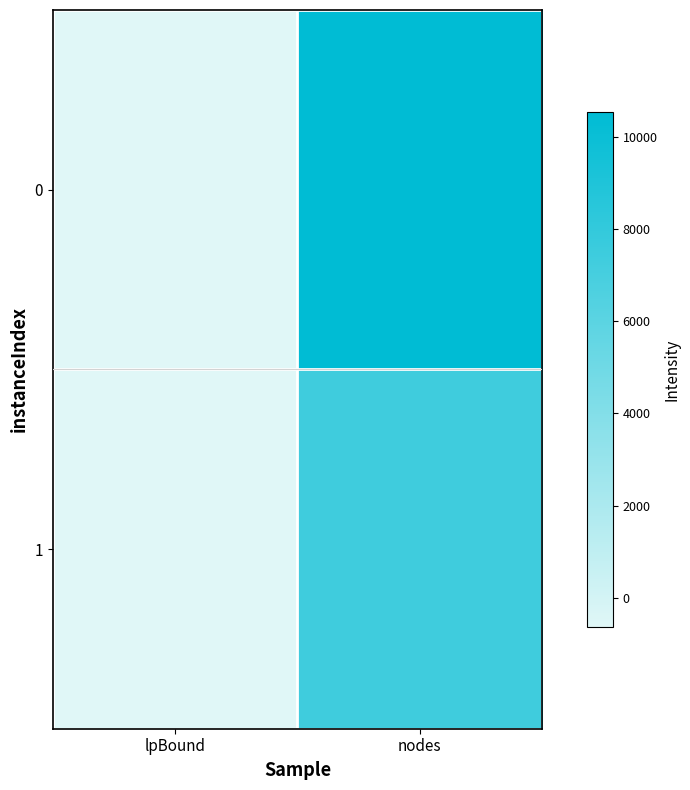

Reading right to left, list all the values displayed in this chart.

0: nodes=10539.0	lpBound=-632.9
1: nodes=7396.0	lpBound=-629.1